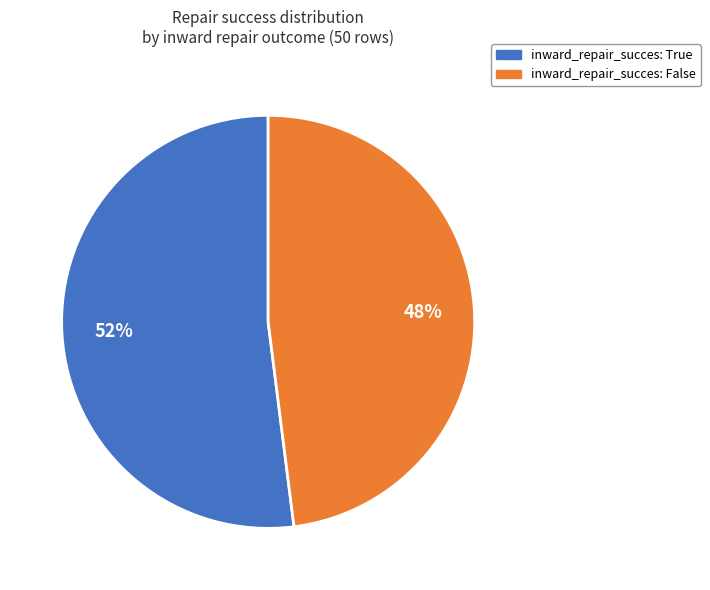

Does any single category account for the majority?

Yes